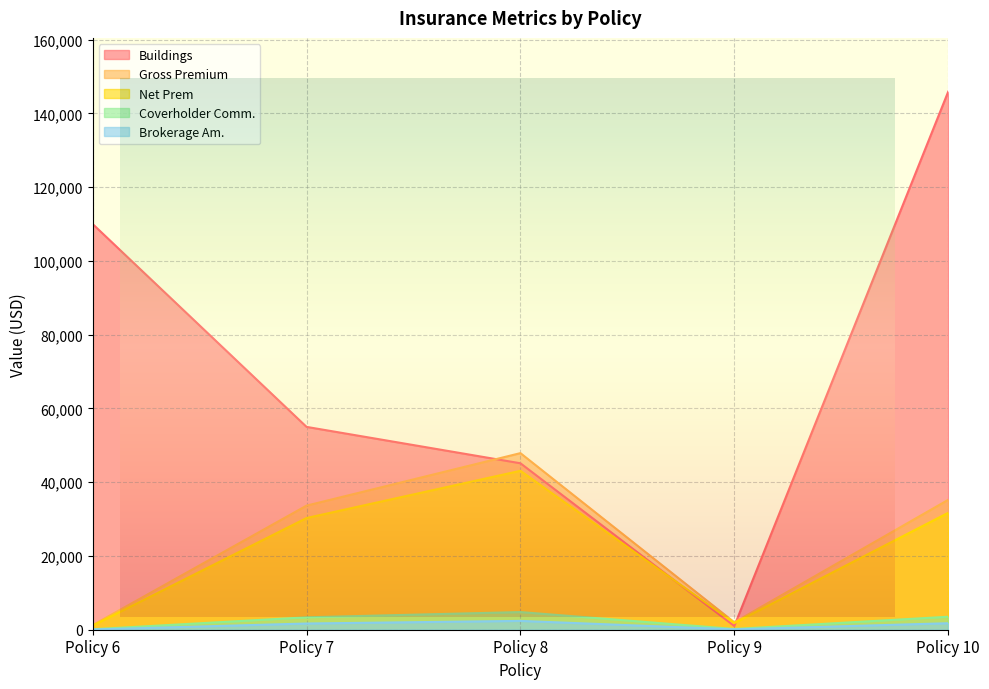

True or false: Coverholder Comm. and Net Prem intersect in this chart.

False